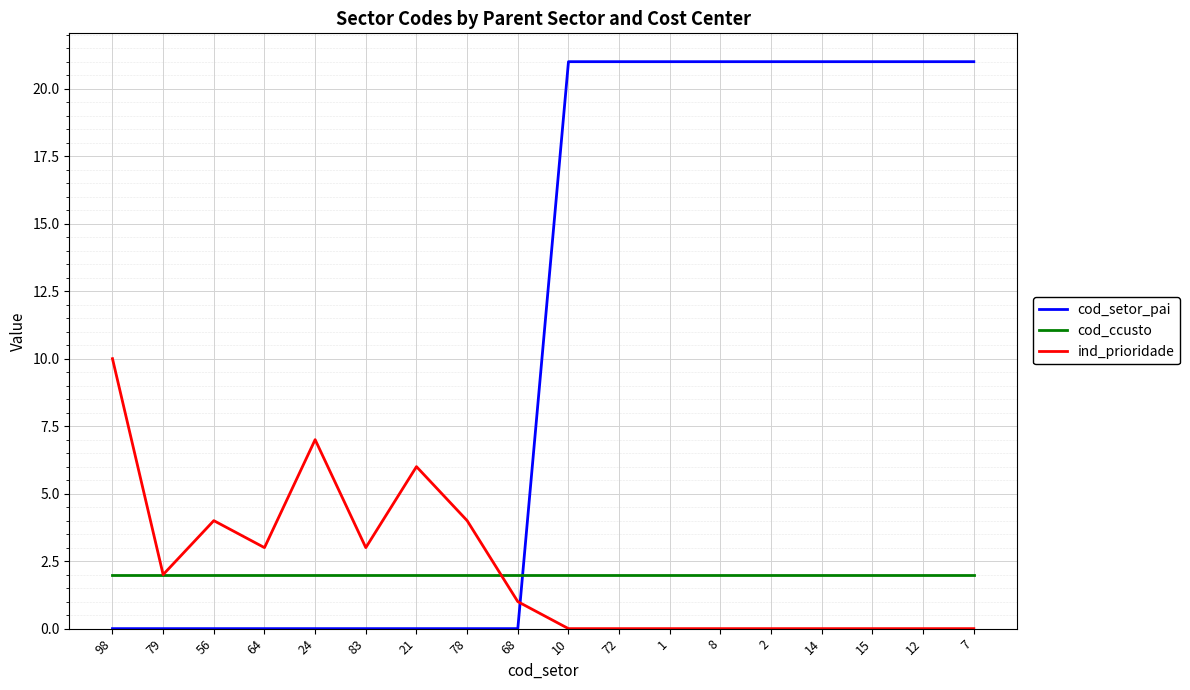

Which series has the widest spread of values?

cod_setor_pai